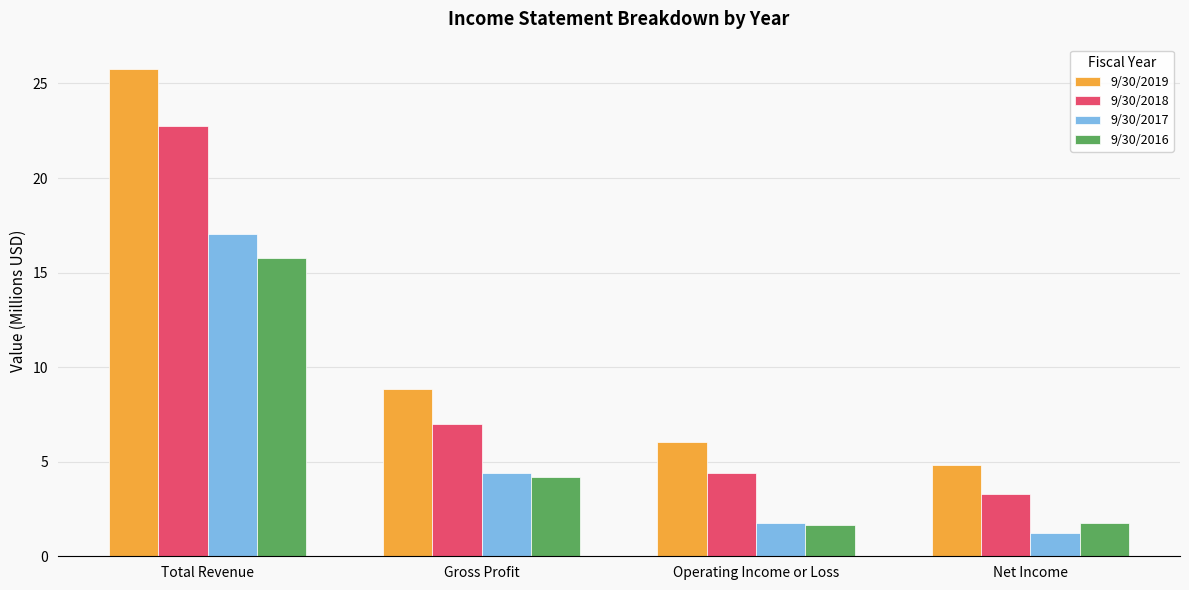

True or false: 9/30/2016 has a value of 0.7 at Operating Income or Loss.

False